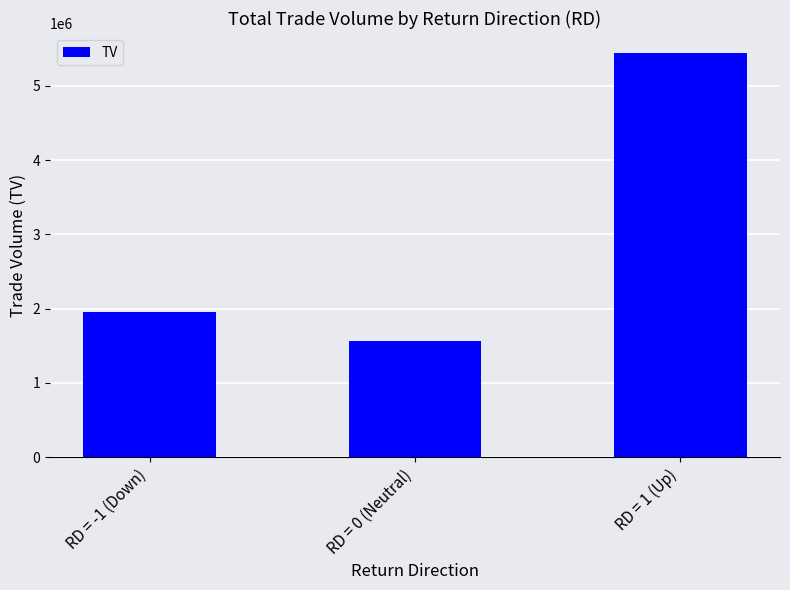

The value at RD = 1 (Up) is 7663995. True or false?

False